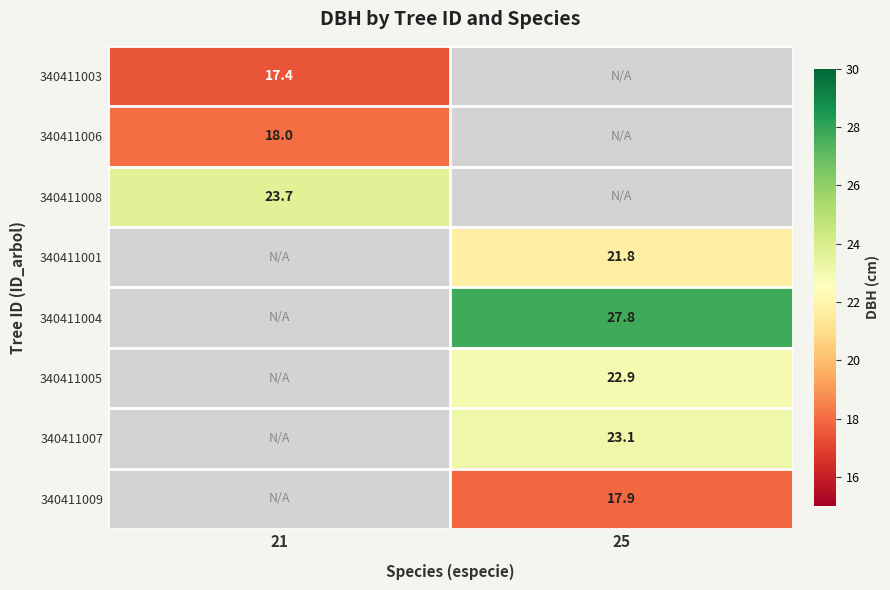

The value of 340411004 at 25 is 27.8. True or false?

True